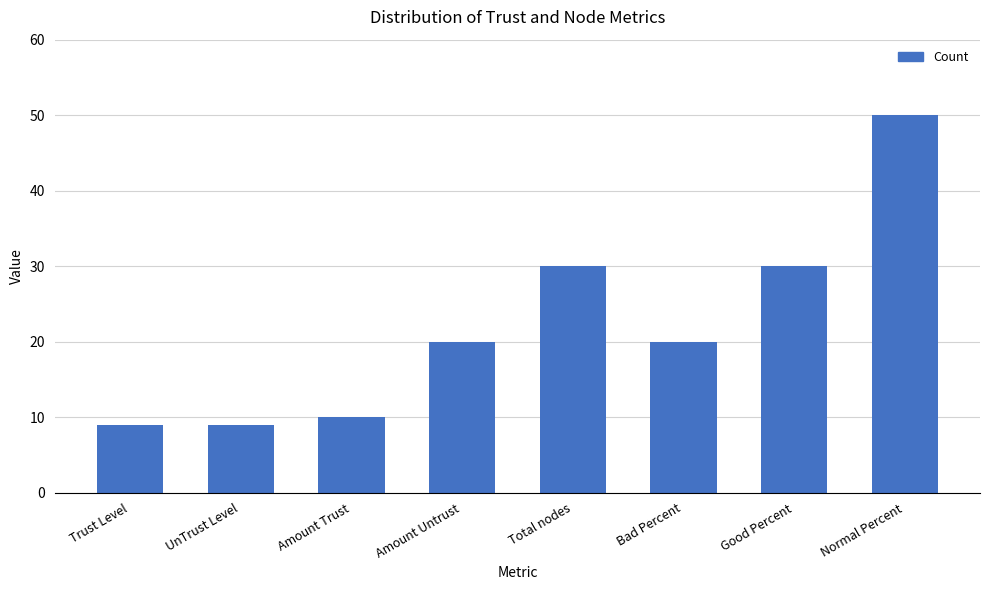

Reading left to right, extract all data points from this chart.

9	9	10	20	30	20	30	50